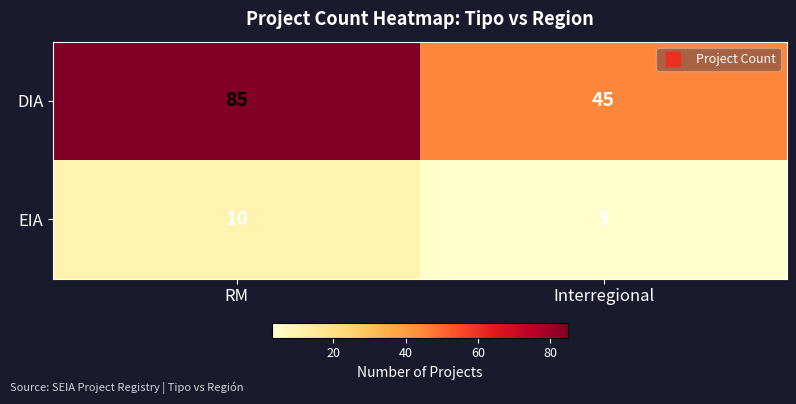

Reading left to right, transcribe all the data shown in this chart.

DIA: RM=85	Interregional=45
EIA: RM=10	Interregional=3